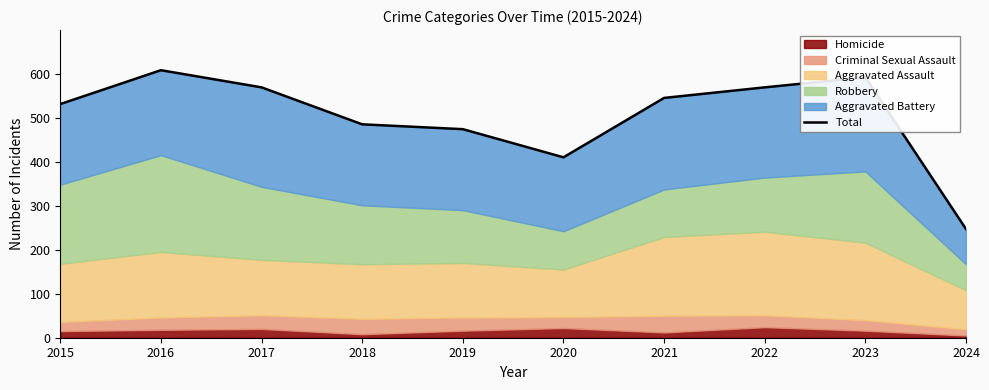

What is the difference between the maximum and minimum values?

361